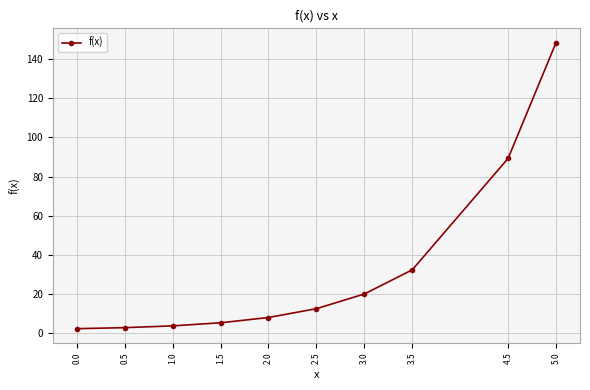

Count the number of data series in this chart.

1